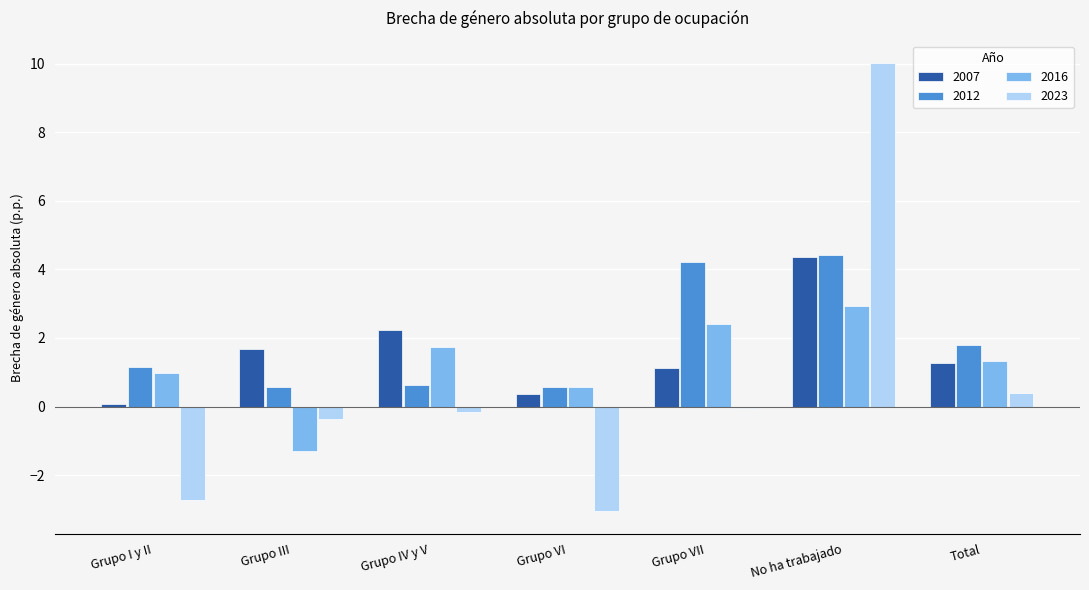

What value does the 2023 series have at Total?

0.4